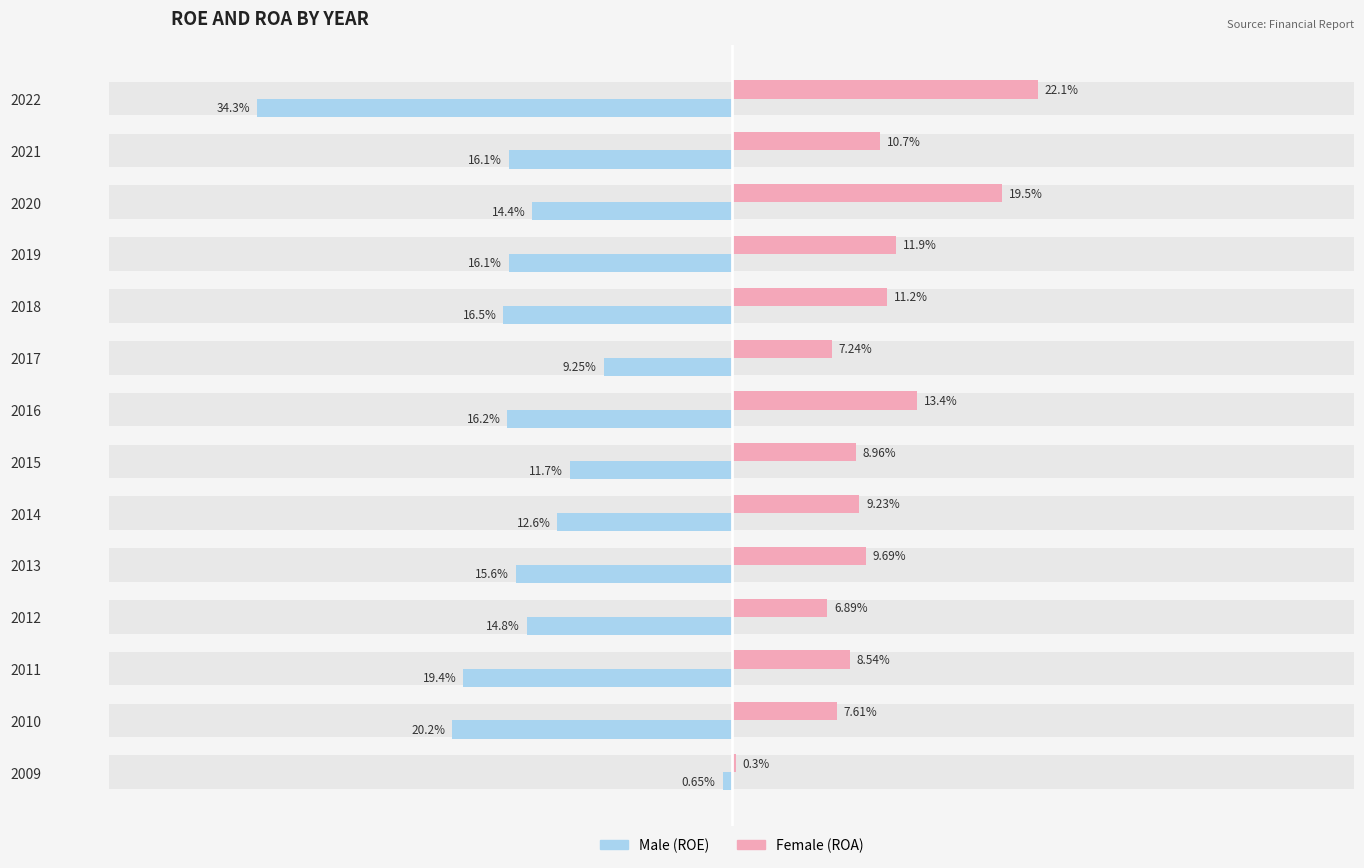

What are all the series names shown in the legend?

Male, Female